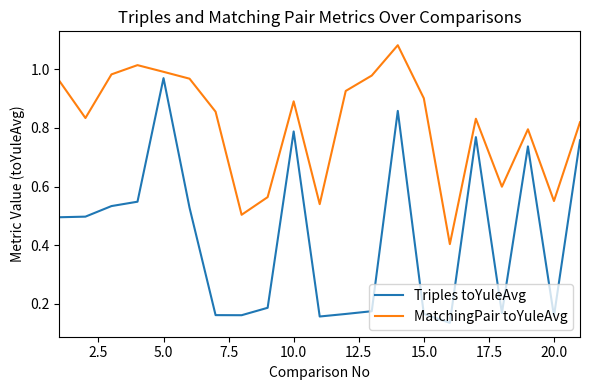

True or false: Triples toYuleAvg and MatchingPair toYuleAvg cross at least once.

False